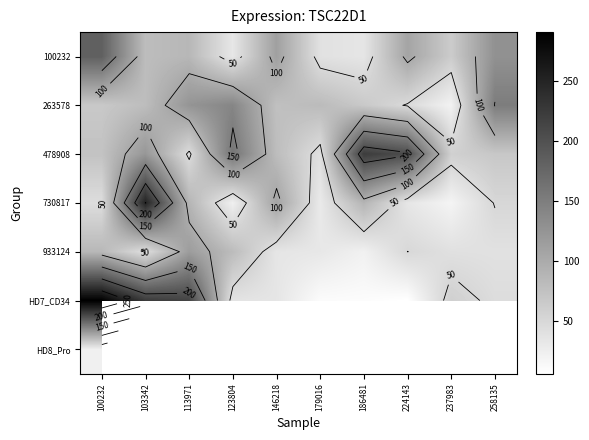

What is the difference between the 730817 values at 100232 and 103342?

206.9